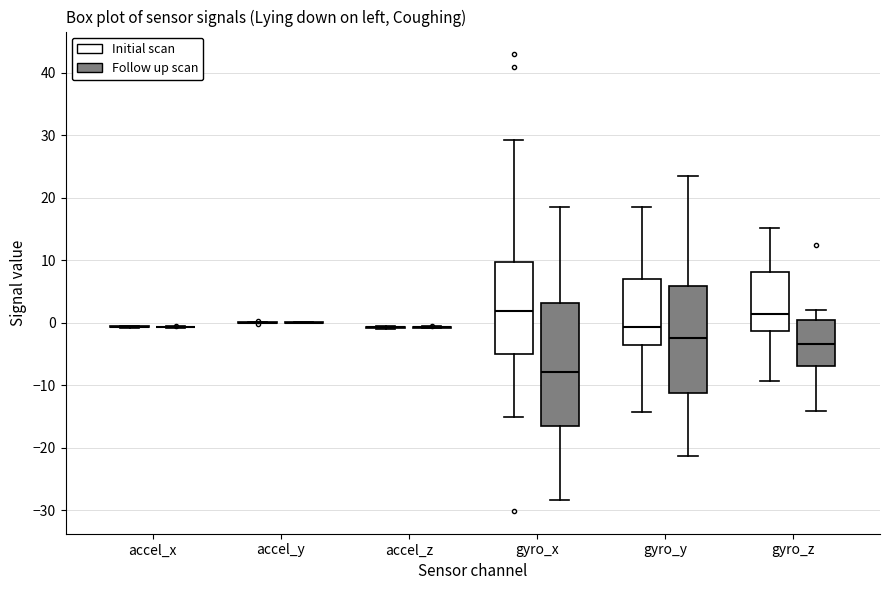

Comparing the boxes themselves (not the whiskers), which one is the tallest?

gyro_x (Follow up scan)